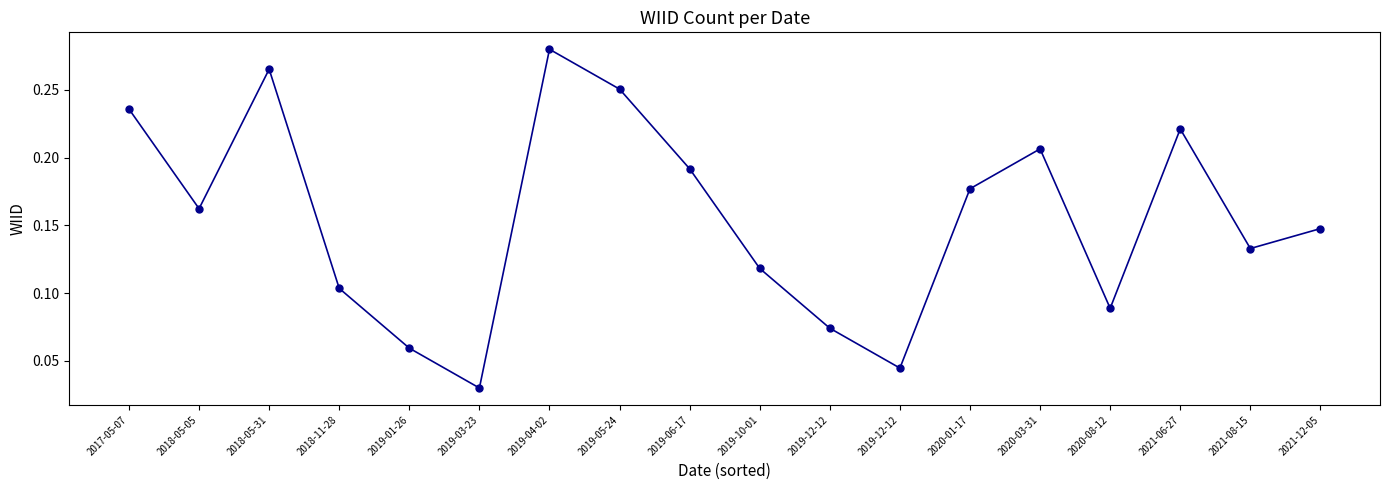

Where is the data nearest to the value 0?

2019-03-23